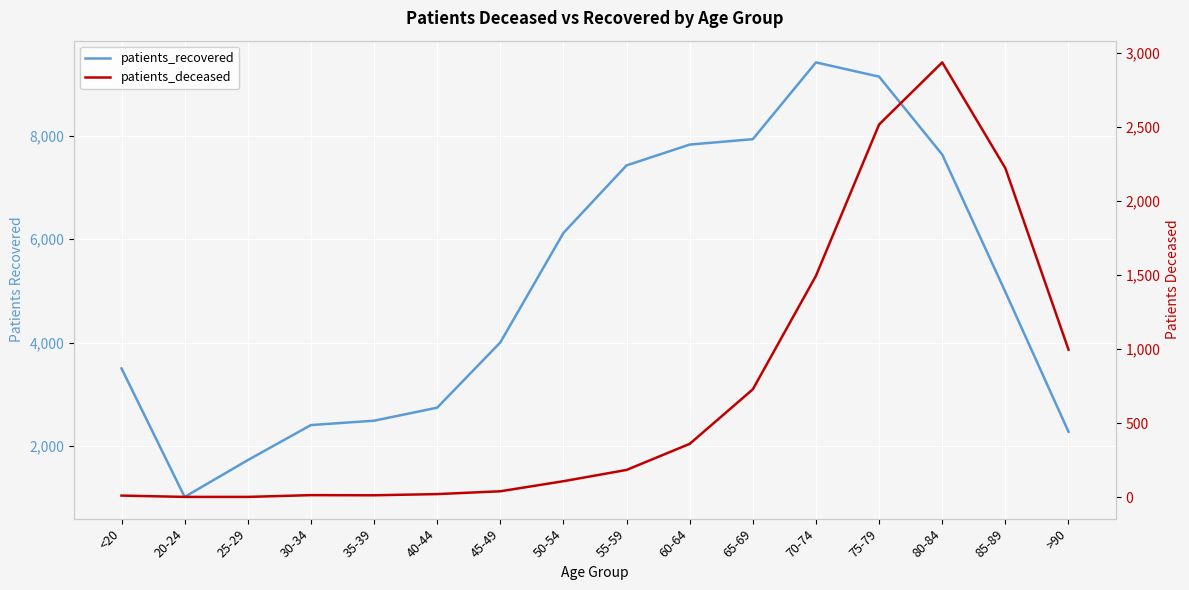

What are all the series names shown in the legend?

patients_recovered, patients_deceased